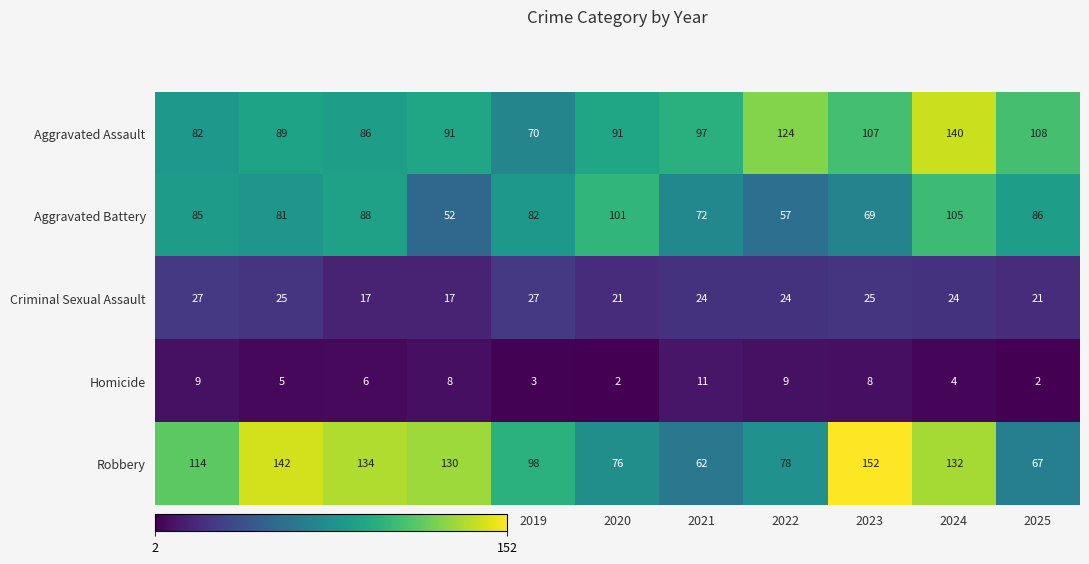

At which label does Aggravated Assault reach its minimum?

2019